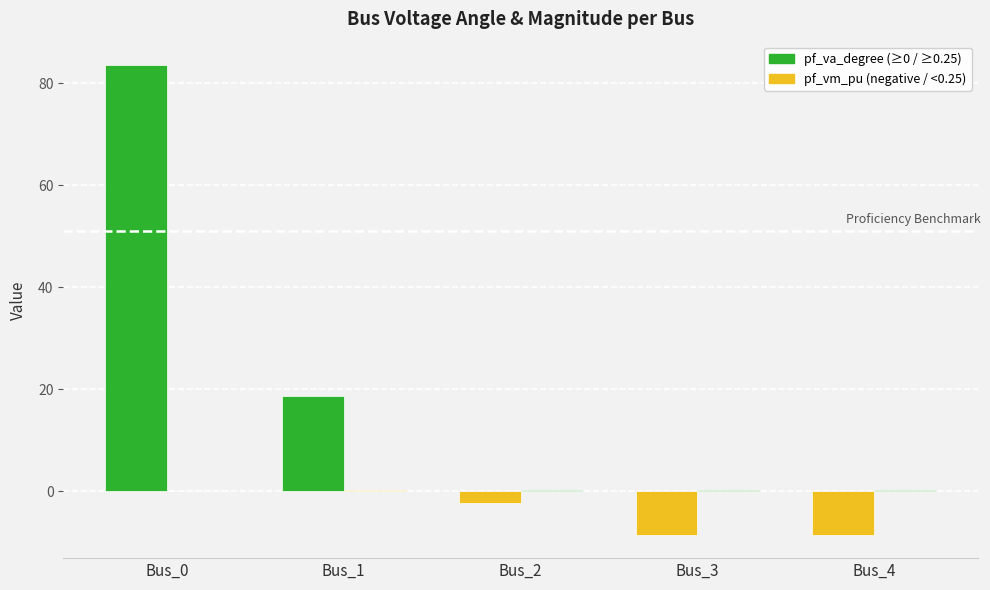

True or false: pf_vm_pu has a value of 0.3 at Bus_3.

True